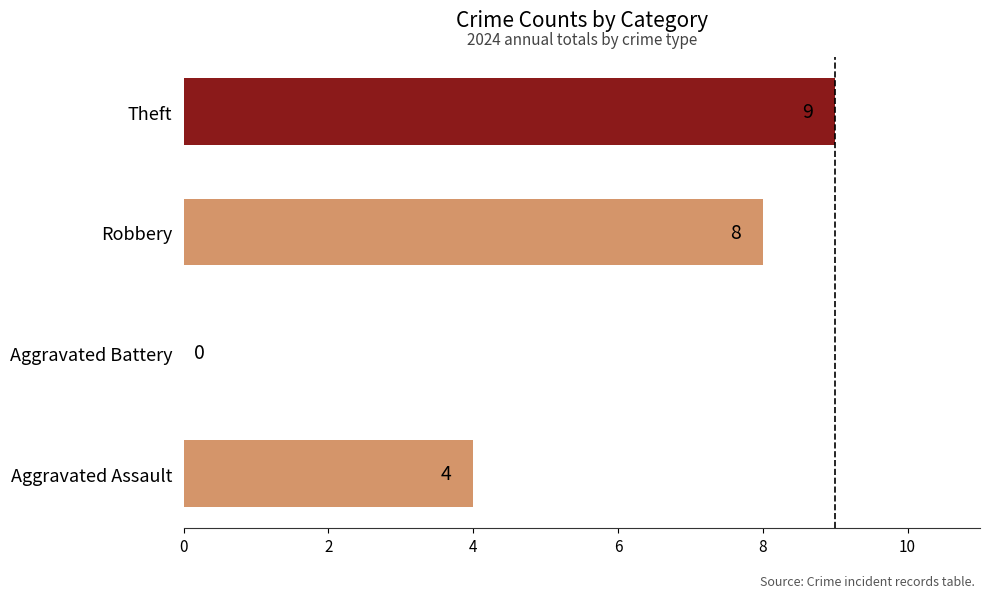

Count the number of categories in the chart.

4